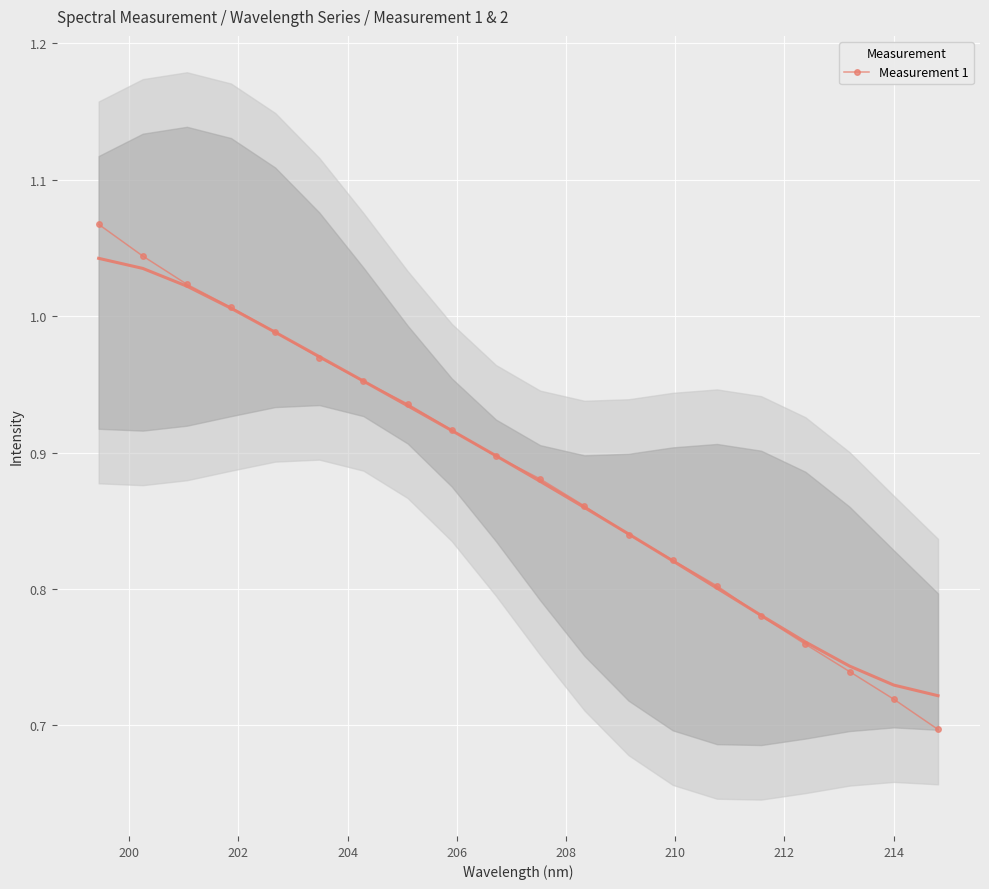

True or false: Measurement 1 has more than 1 interior local peaks.

False